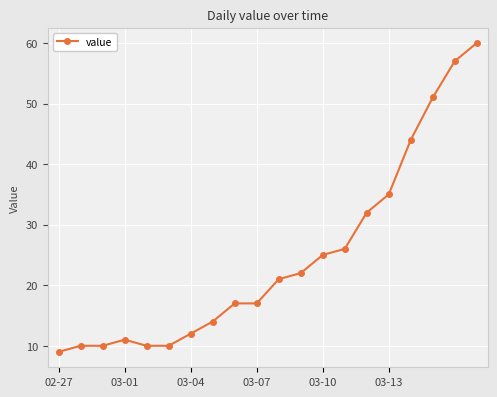

What is the average value?

25